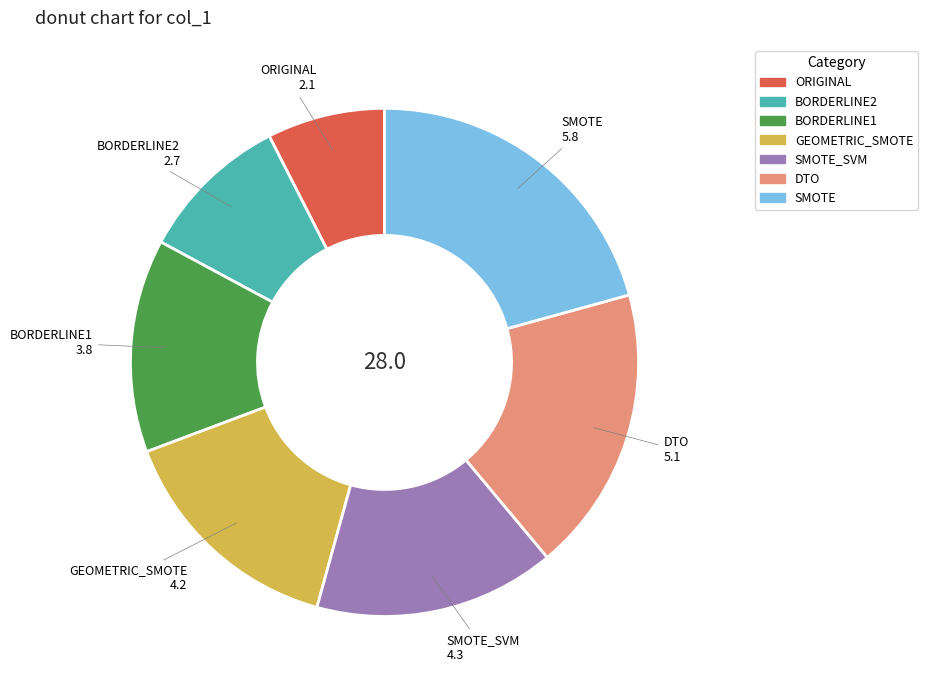

True or false: GEOMETRIC_SMOTE accounts for 22% of the total.

False